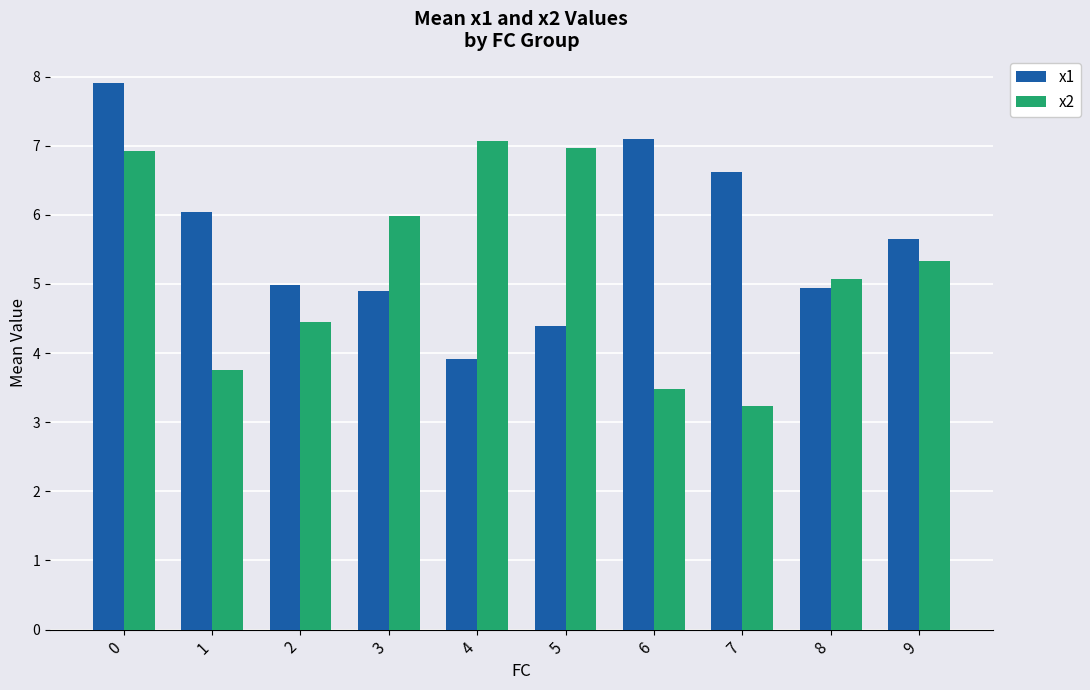

True or false: x2 has a value of 0.8 at 1.

False